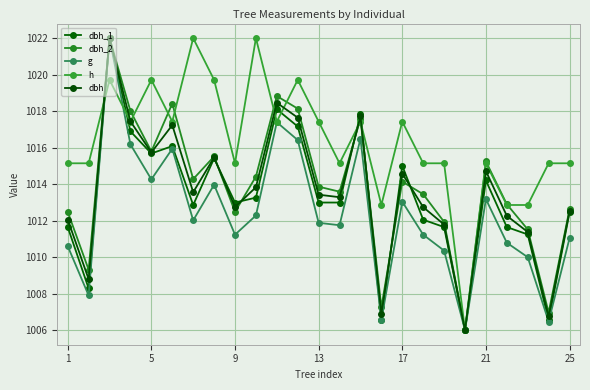

How many interior local valleys does the dbh series have?

8